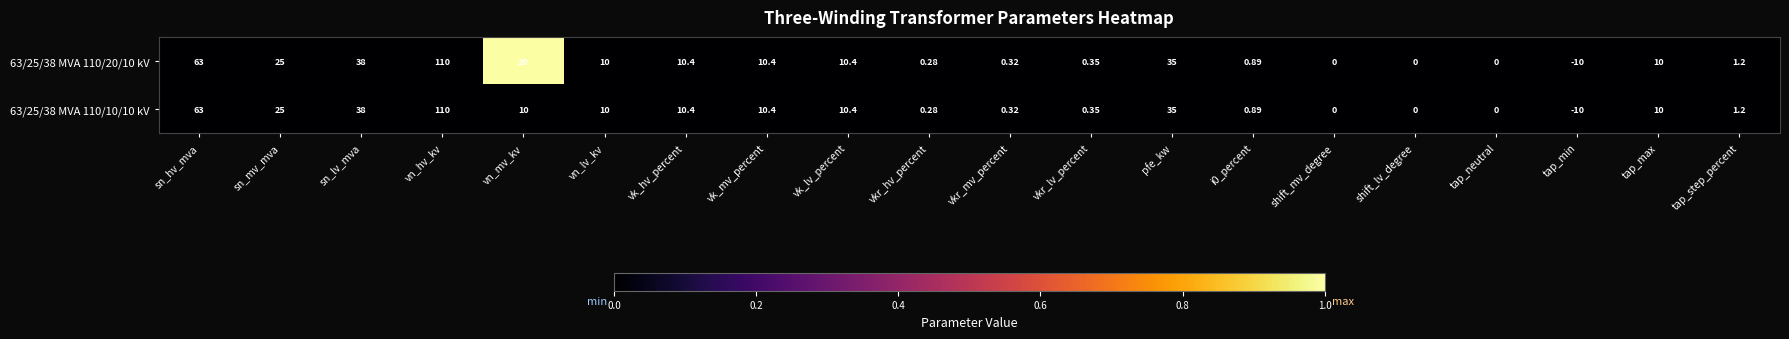

Is the value of 63/25/38 MVA 110/20/10 kV at vkr_hv_percent greater than the value of 63/25/38 MVA 110/10/10 kV at vkr_lv_percent?

No